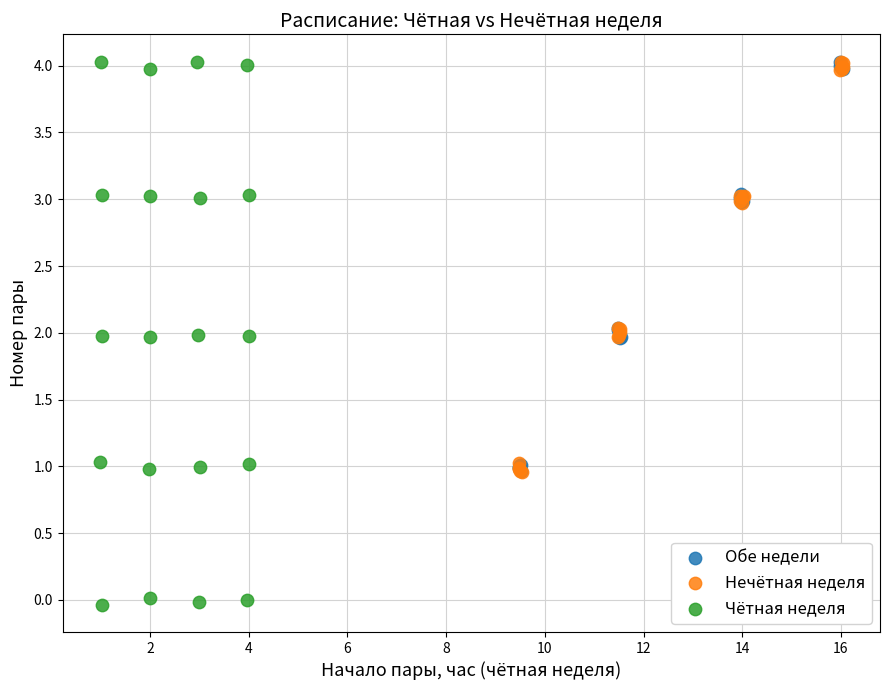

Which series has the widest spread of Y values?

Чётная неделя